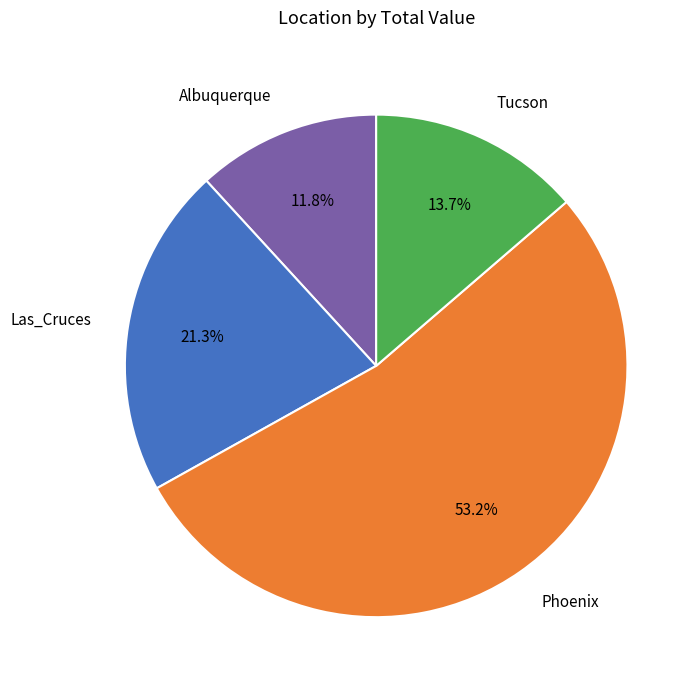

To the nearest percent, what percentage of the pie is Albuquerque?

12%